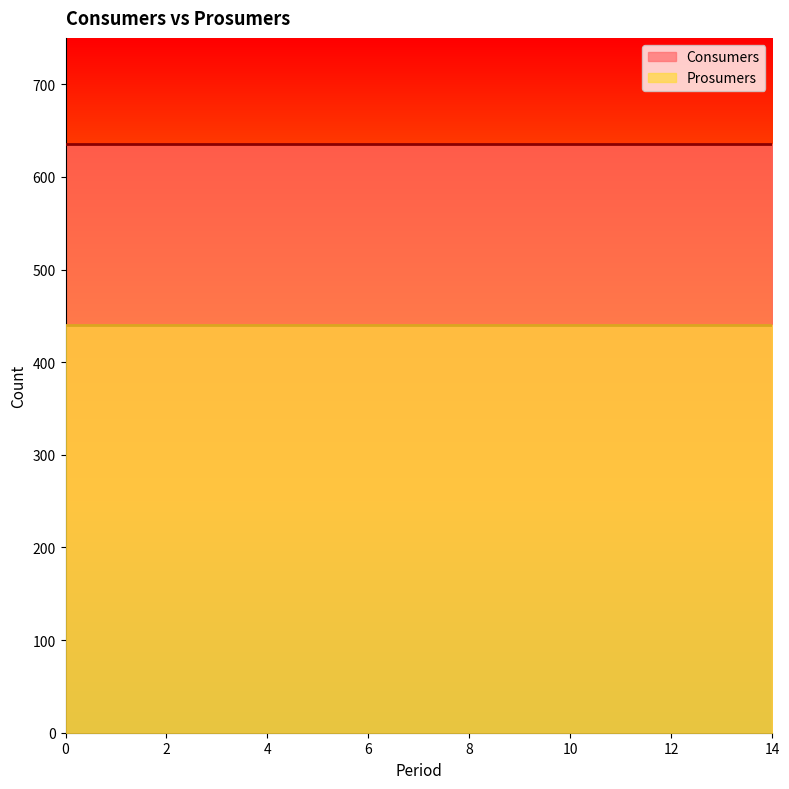

True or false: Prosumers and Consumers cross at least once.

False